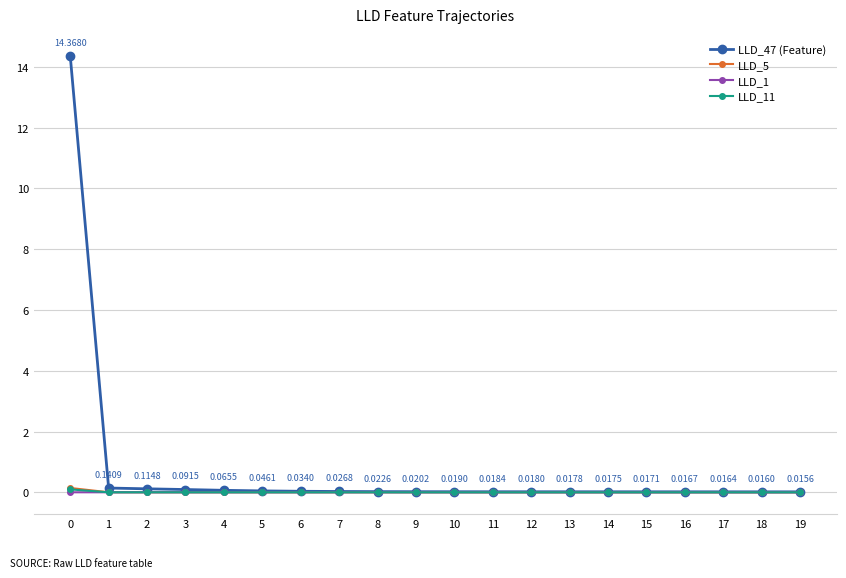

Which series has the largest total across all categories?

LLD_47 (Feature)